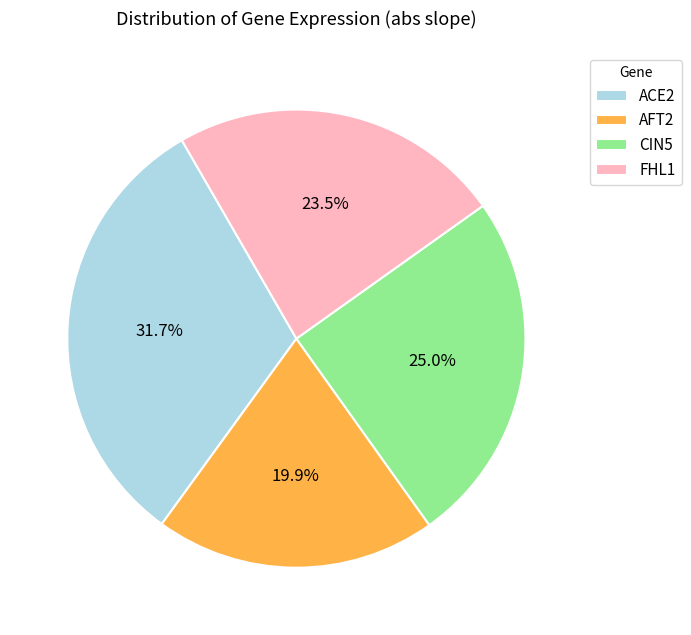

To the nearest percent, what is the average slice percentage?

25%